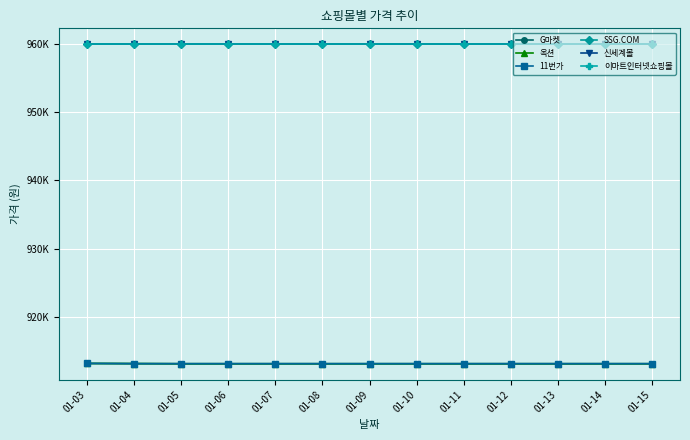

Does the chart have visible grid lines?

Yes